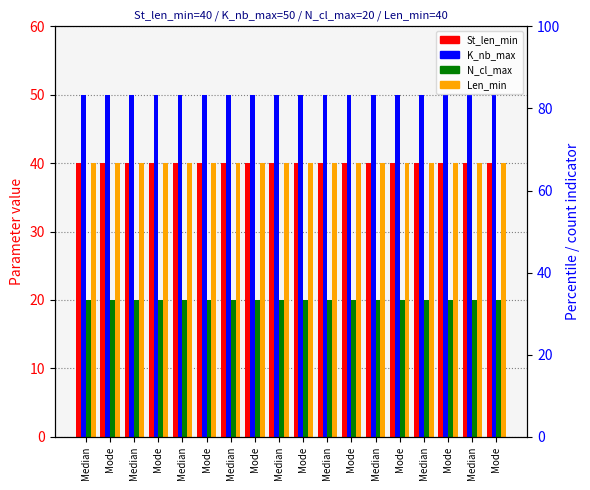

What is the total value across all series at Median?

150